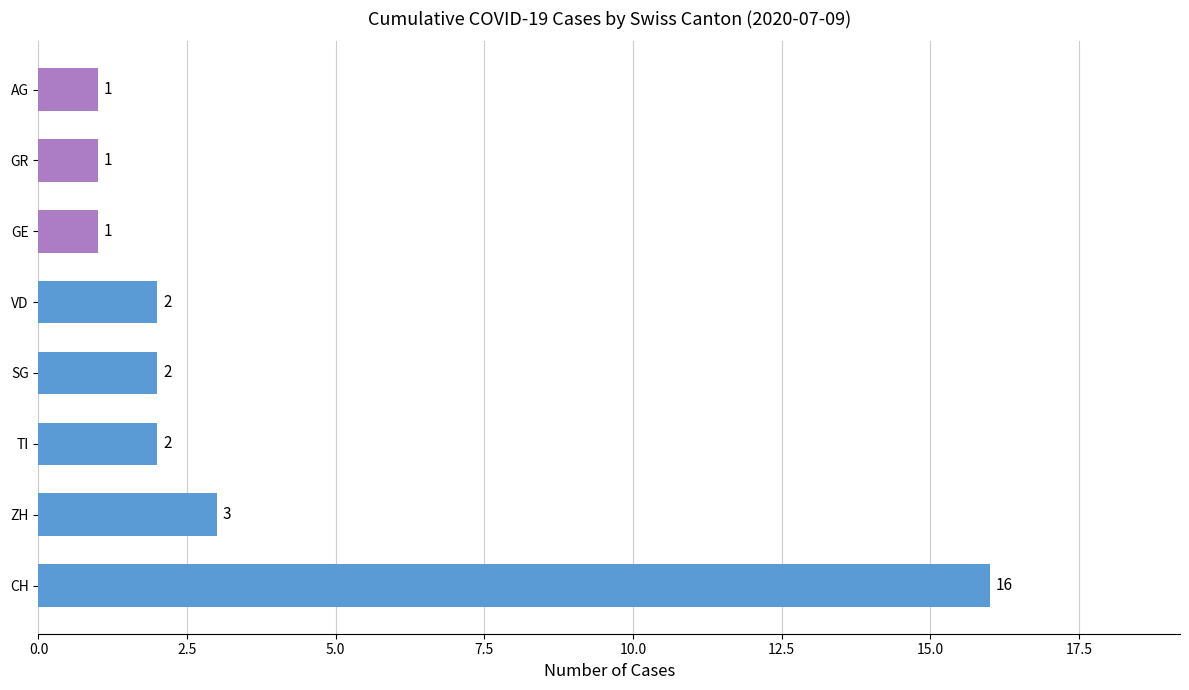

What is the sum of the values at SG and GR?

3